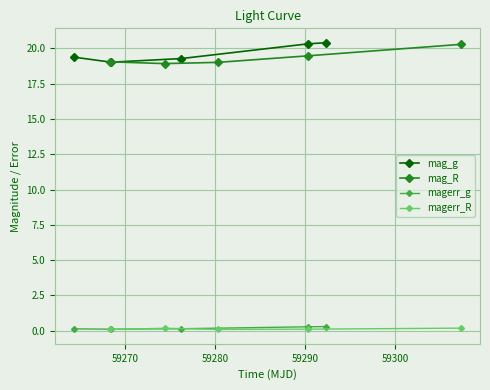

True or false: magerr_g and mag_g cross at least once.

False